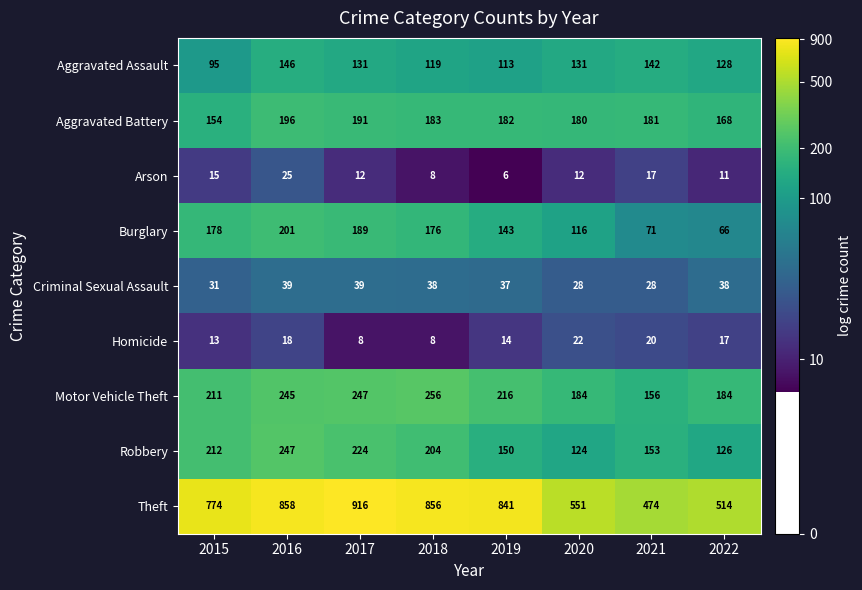

What is the maximum value shown in the chart?

916